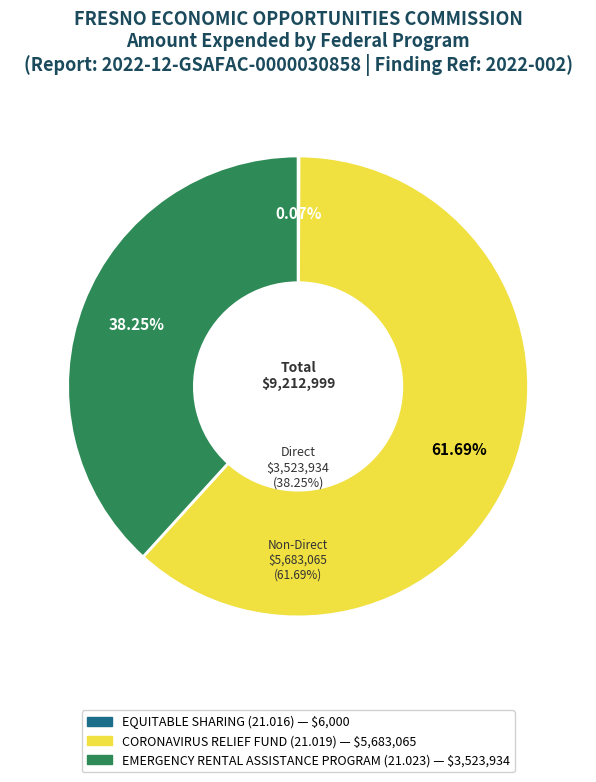

The EQUITABLE SHARING (21.016) slice represents 0% of the pie. True or false?

True